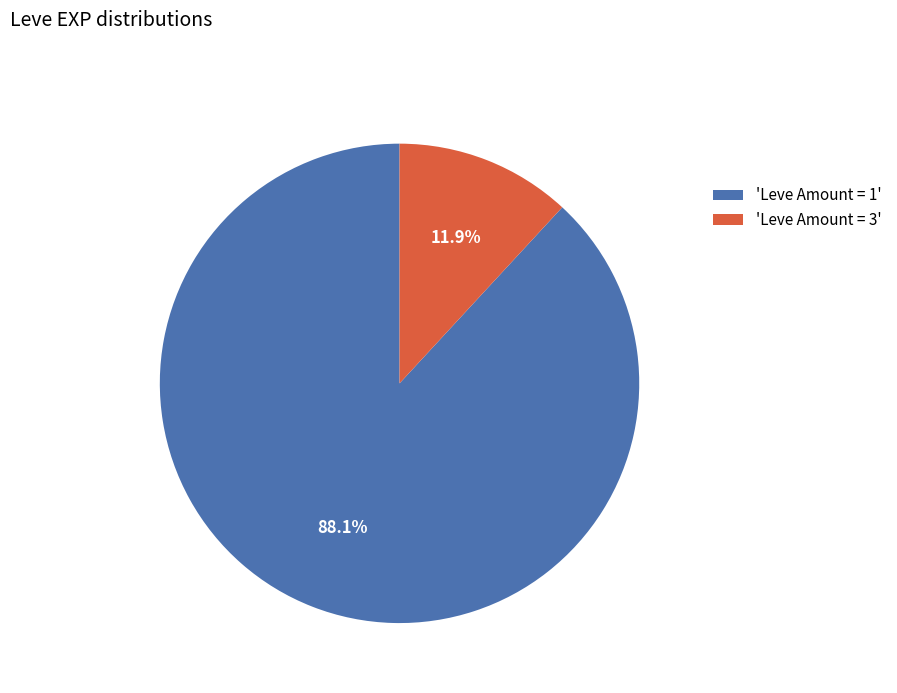

Rank the categories by value from highest to lowest.

'Leve Amount = 1', 'Leve Amount = 3'